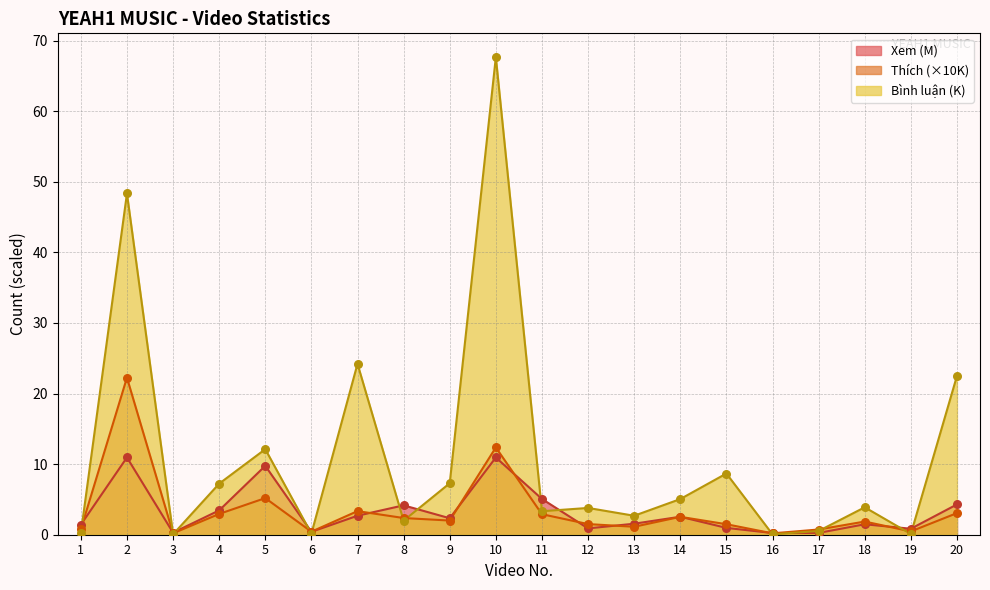

Which series has the widest spread of Y values?

Bình luận